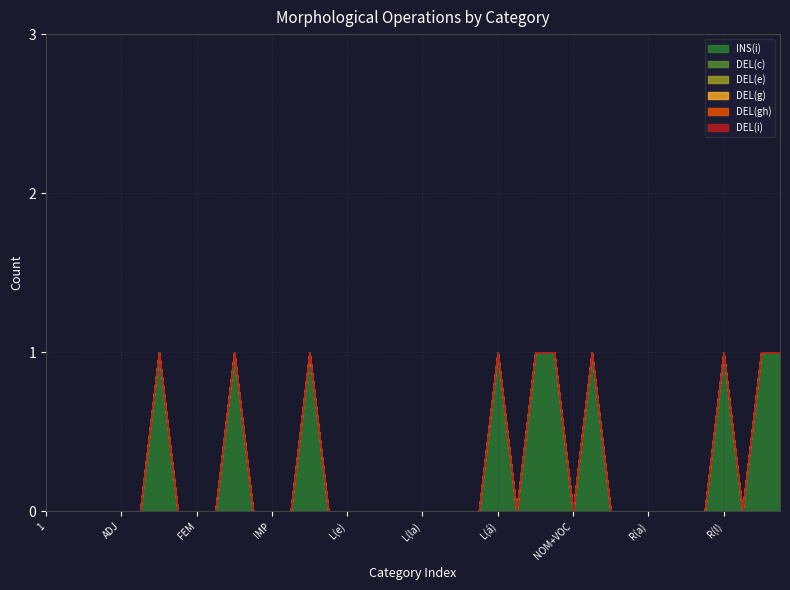

True or false: DEL(gh) has more than 1 interior local peaks.

False